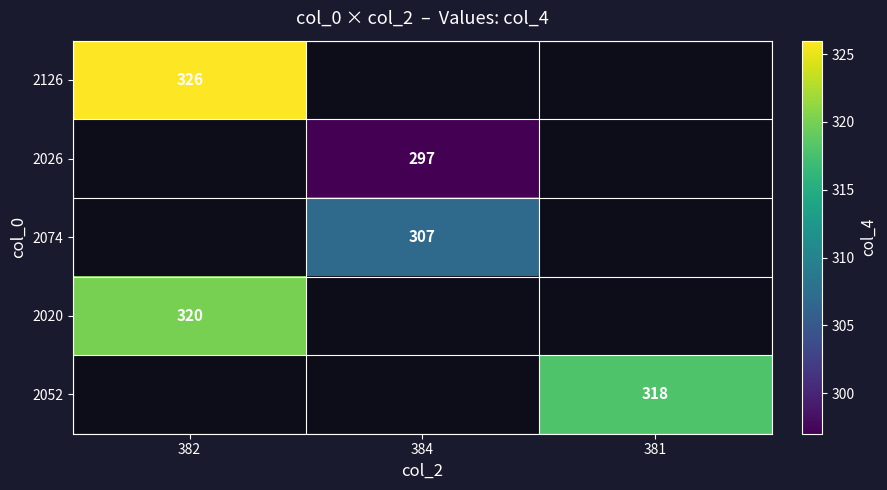

The 2074 series shows 543 at 384. True or false?

False